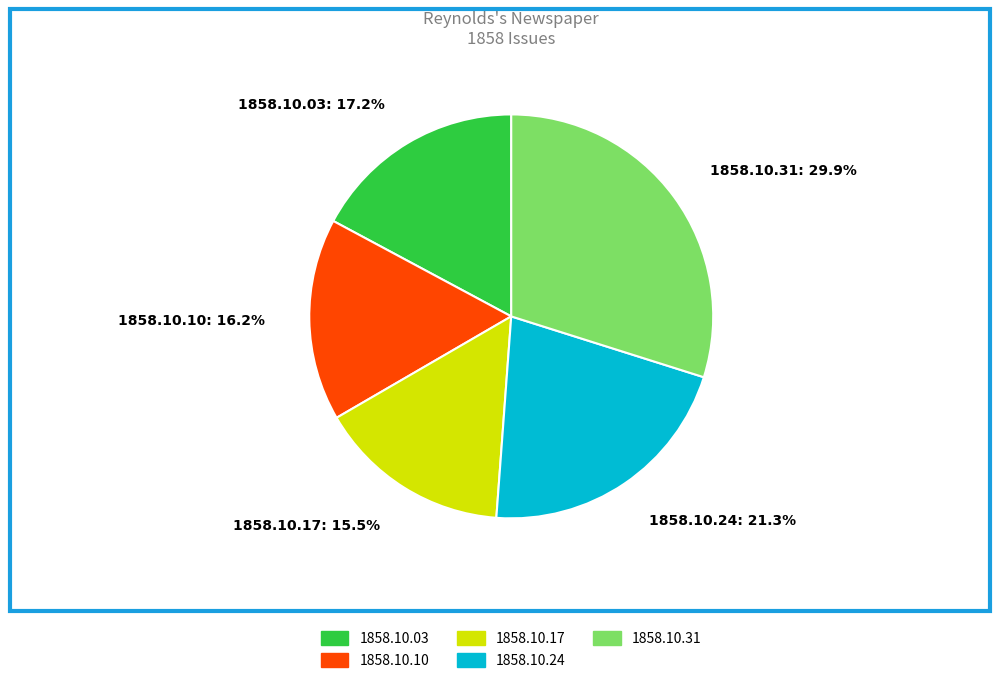

How many segments does this pie chart have?

5